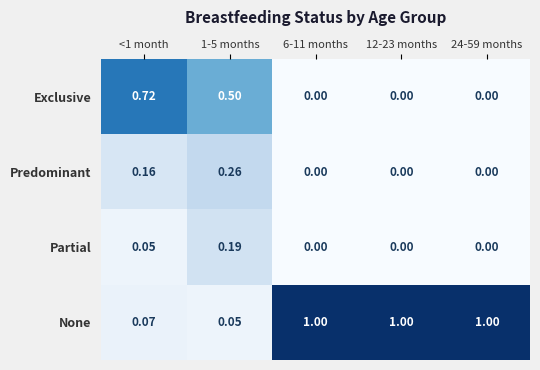

Which series changed the most between 1-5 months and 6-11 months?

None